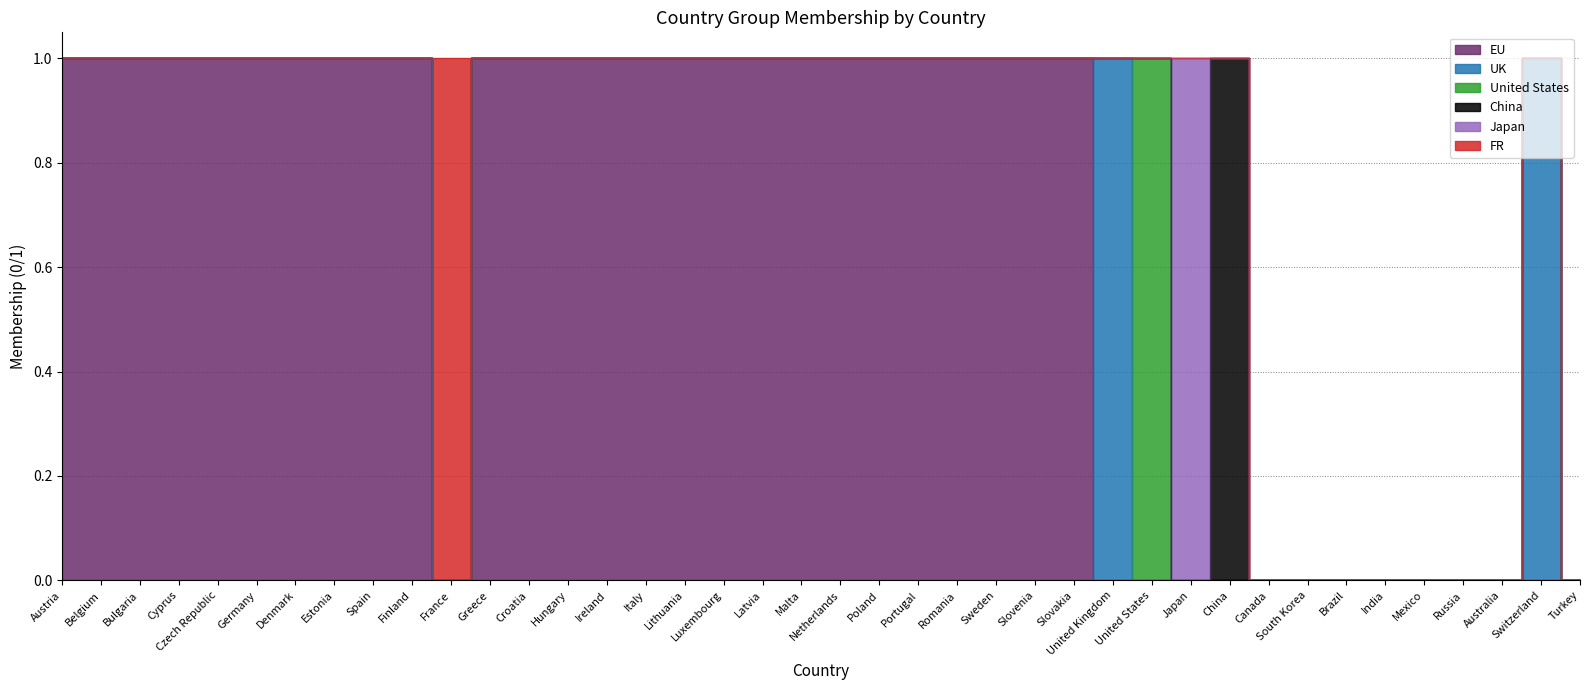

Reading left to right, transcribe all the data shown in this chart.

EU: 1	1	1	1	1	1	1	1	1	1	0	1	1	1	1	1	1	1	1	1	1	1	1	1	1	1	1	0	0	0	0	0	0	0	0	0	0	0	0	0
UK: 0	0	0	0	0	0	0	0	0	0	0	0	0	0	0	0	0	0	0	0	0	0	0	0	0	0	0	1	0	0	0	0	0	0	0	0	0	0	1	0
United States: 0	0	0	0	0	0	0	0	0	0	0	0	0	0	0	0	0	0	0	0	0	0	0	0	0	0	0	0	1	0	0	0	0	0	0	0	0	0	0	0
China: 0	0	0	0	0	0	0	0	0	0	0	0	0	0	0	0	0	0	0	0	0	0	0	0	0	0	0	0	0	0	1	0	0	0	0	0	0	0	0	0
Japan: 0	0	0	0	0	0	0	0	0	0	0	0	0	0	0	0	0	0	0	0	0	0	0	0	0	0	0	0	0	1	0	0	0	0	0	0	0	0	0	0
FR: 0	0	0	0	0	0	0	0	0	0	1	0	0	0	0	0	0	0	0	0	0	0	0	0	0	0	0	0	0	0	0	0	0	0	0	0	0	0	0	0